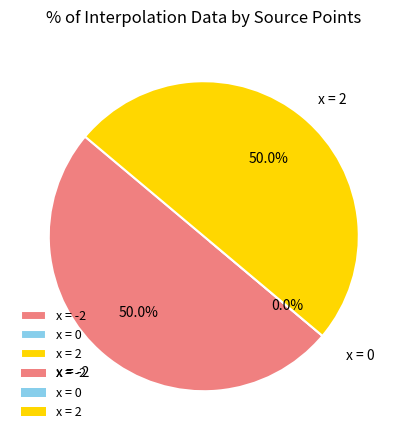

Between x = -2 and x = 2, which is larger?

x = -2